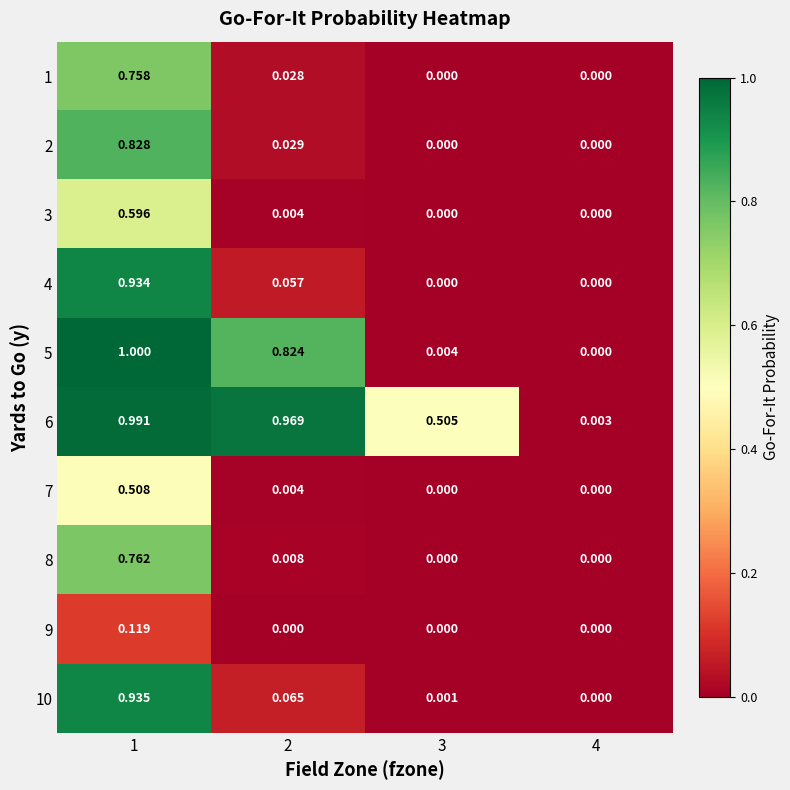

Reading right to left, list all the values displayed in this chart.

1: 4=0.0	3=0.0	2=0.0	1=0.8
2: 4=0.0	3=0.0	2=0.0	1=0.8
3: 4=0.0	3=0.0	2=0.0	1=0.6
4: 4=0.0	3=0.0	2=0.1	1=0.9
5: 4=0.0	3=0.0	2=0.8	1=1.0
6: 4=0.0	3=0.5	2=1.0	1=1.0
7: 4=0.0	3=0.0	2=0.0	1=0.5
8: 4=0.0	3=0.0	2=0.0	1=0.8
9: 4=0.0	3=0.0	2=0.0	1=0.1
10: 4=0.0	3=0.0	2=0.1	1=0.9